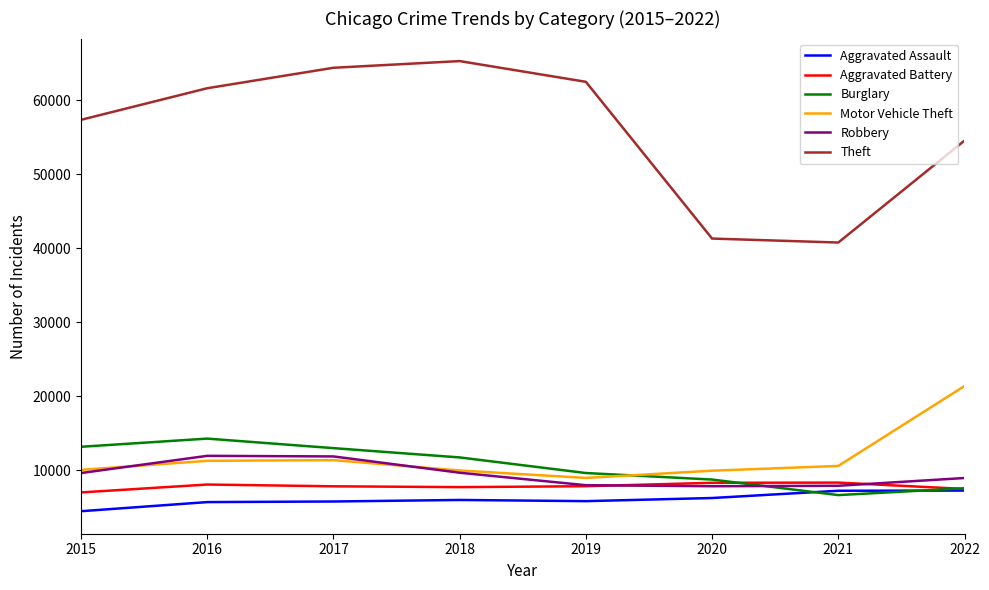

True or false: Robbery has a value of 17302 at 2016.

False